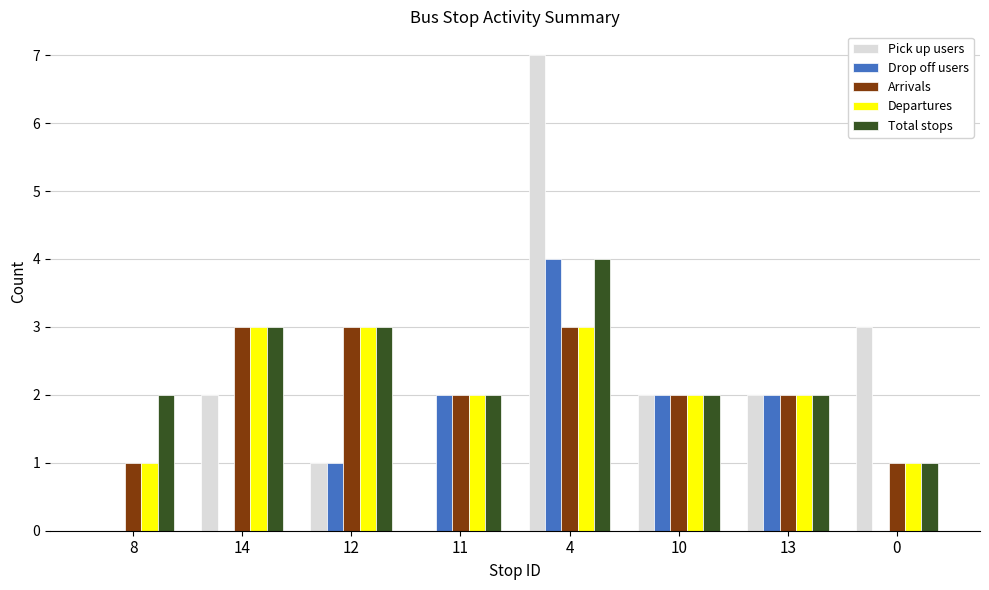

Which series changed the most between 12 and 4?

Pick up users